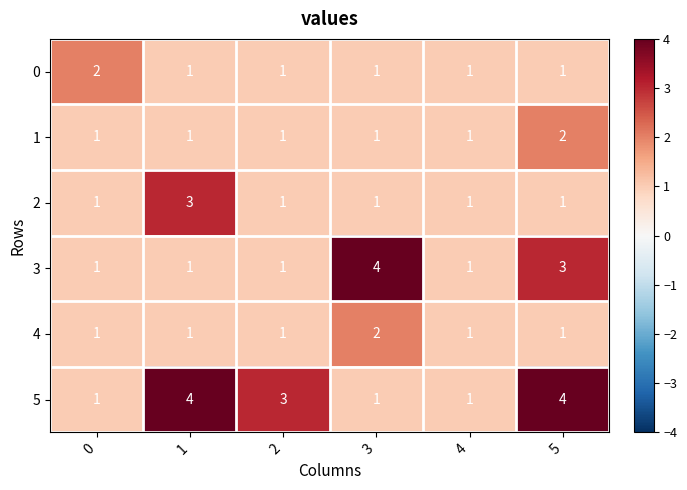

Is it true that 4 equals 1 at 1?

True